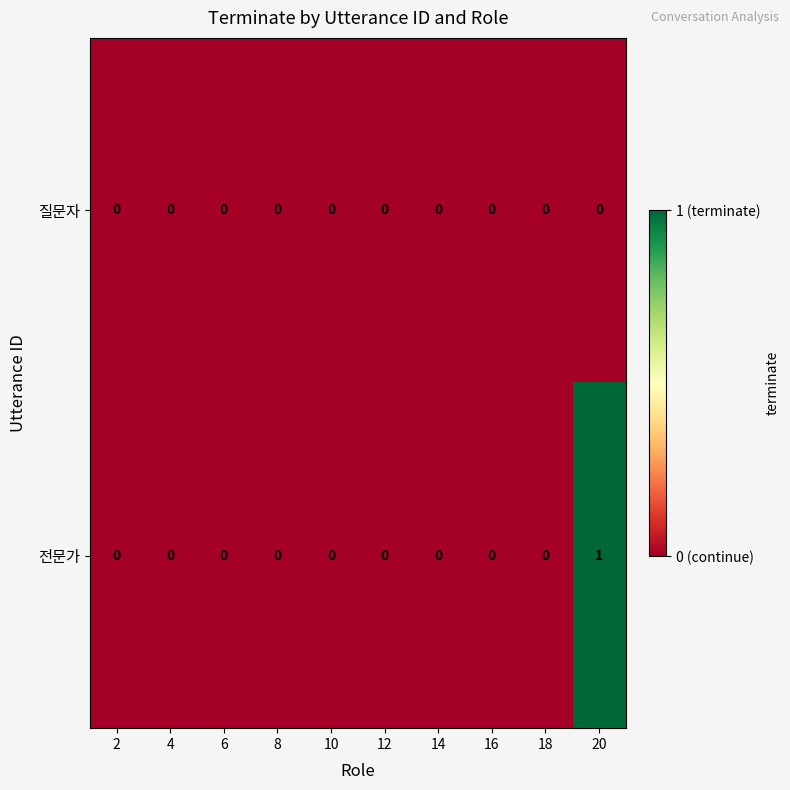

Rank the series by their average value, from lowest to highest.

질문자, 전문가